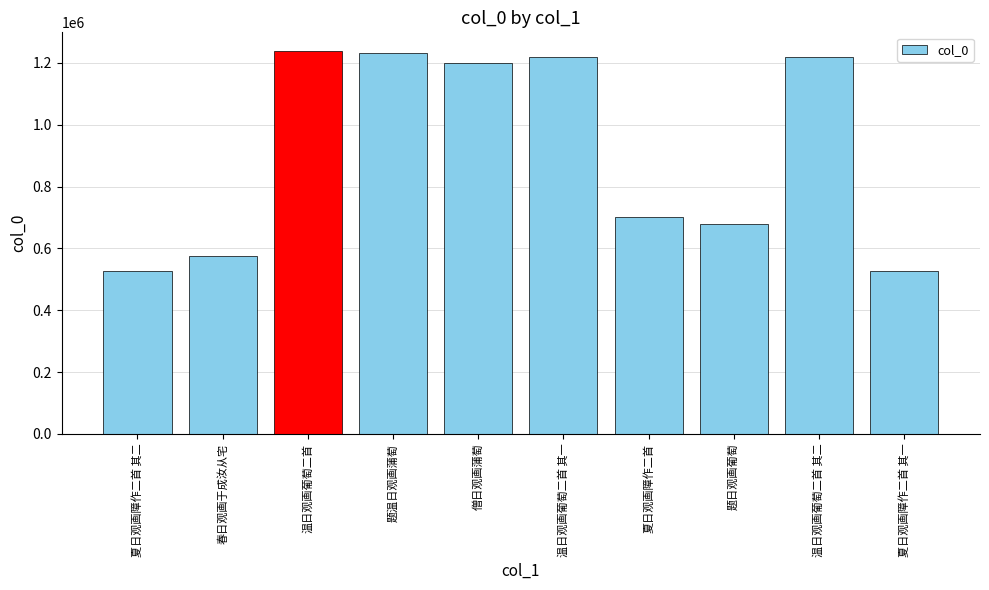

What is the maximum value shown in the chart?

1236851